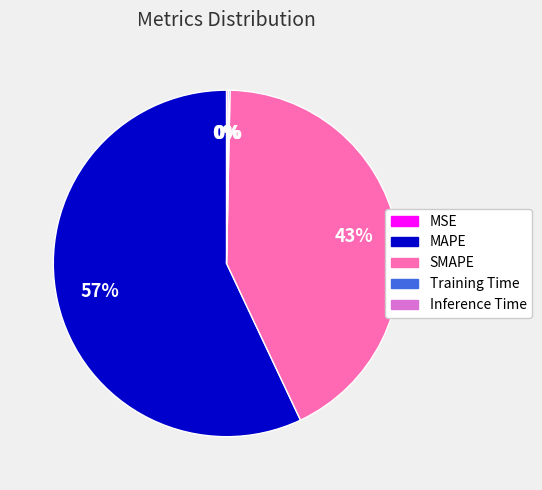

Does MAPE represent more than half of the total?

Yes